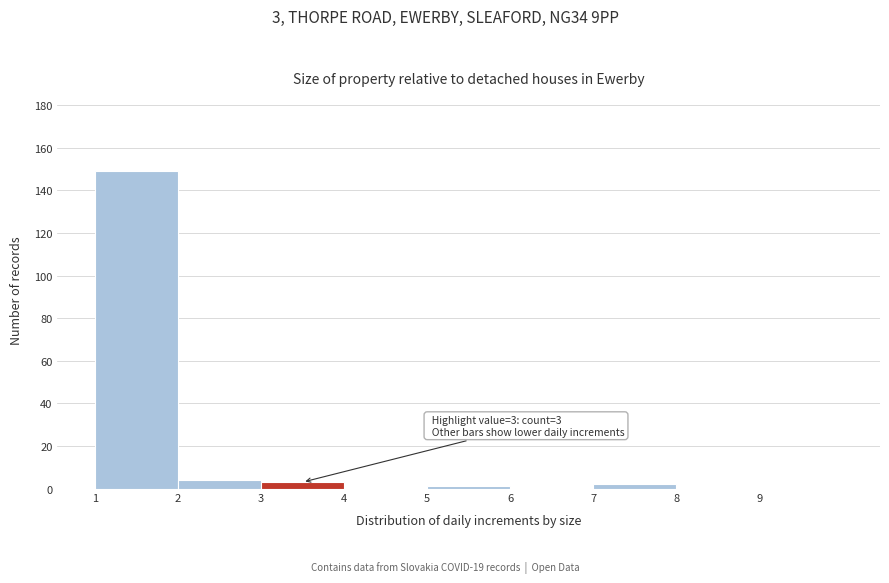

Which range on the x-axis has the tallest bar?

1 to 2